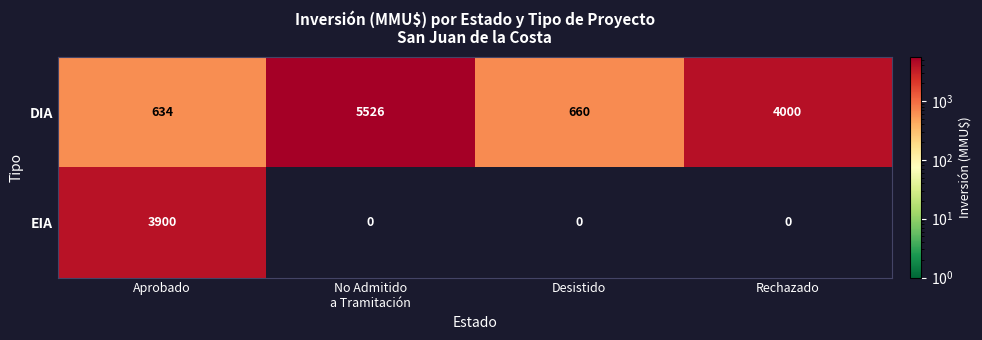

Which series has the largest range (max minus min)?

DIA